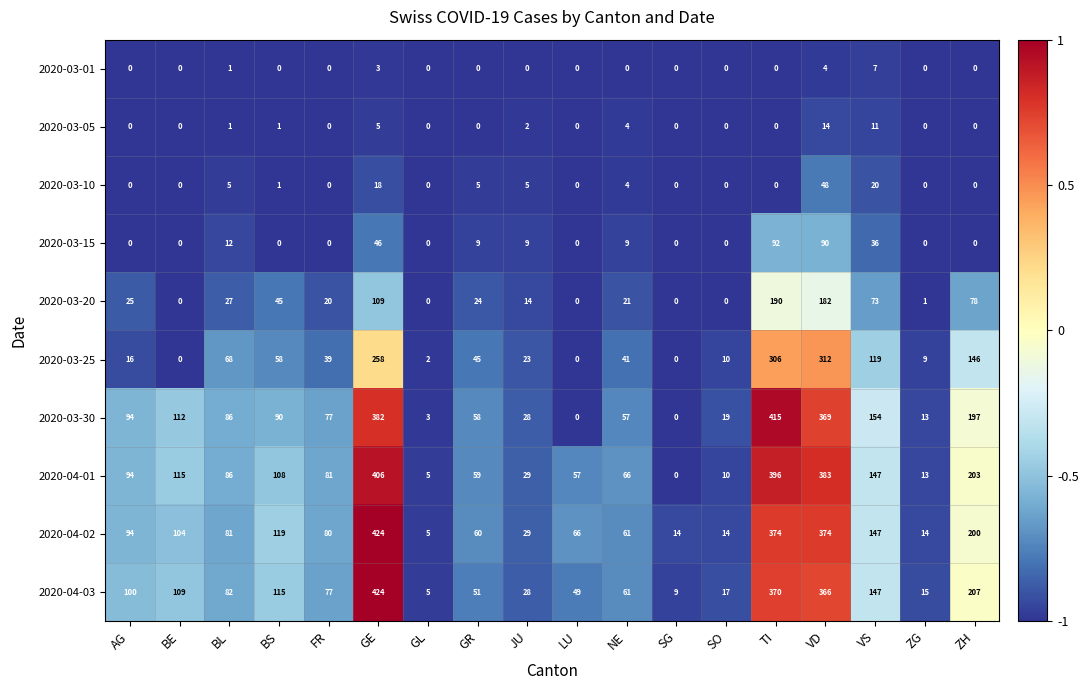

The value of 2020-04-03 at AG is 100. True or false?

True